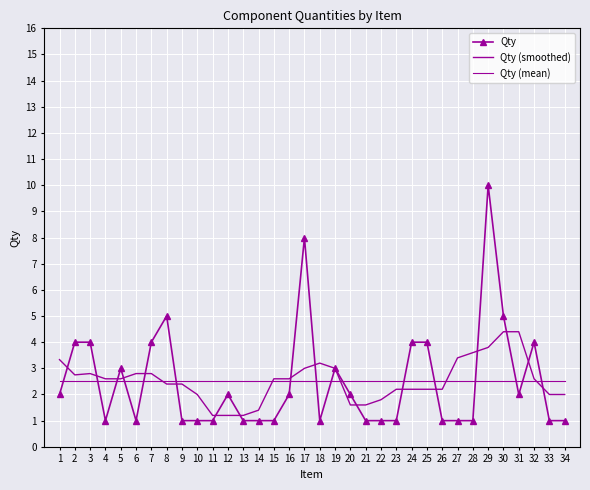

What is the average value of the Qty (mean) series?

2.5